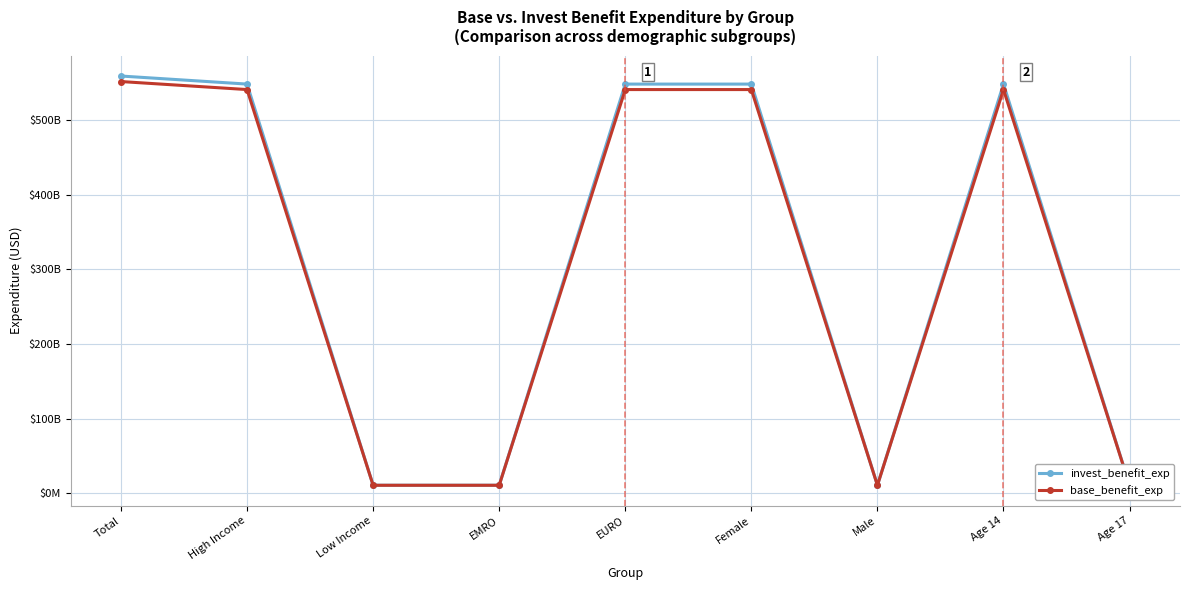

Which has a higher value, EURO or Age 14?

EURO